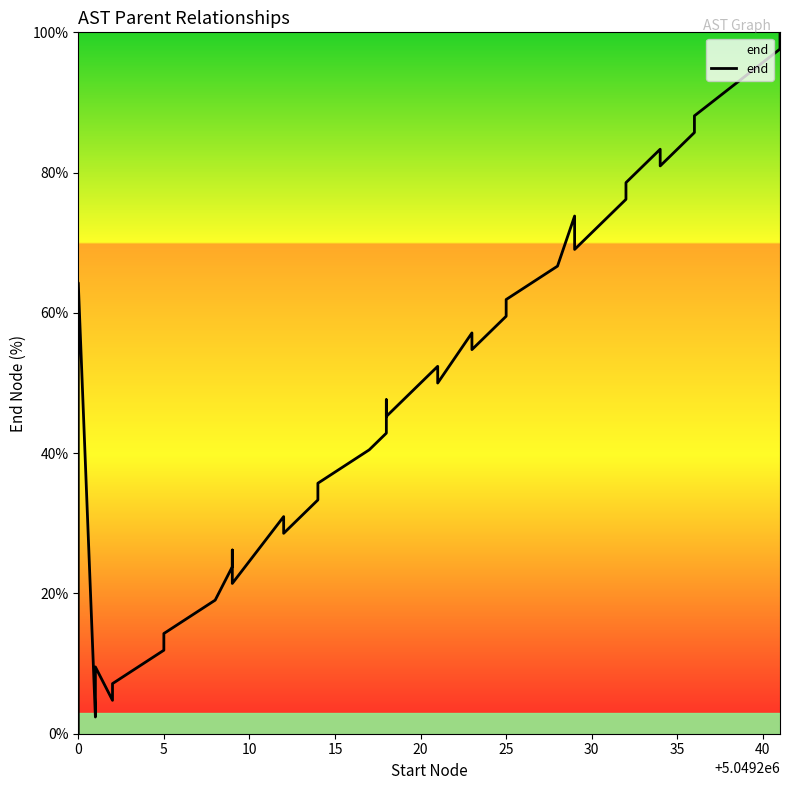

How many lines are shown in the chart?

1